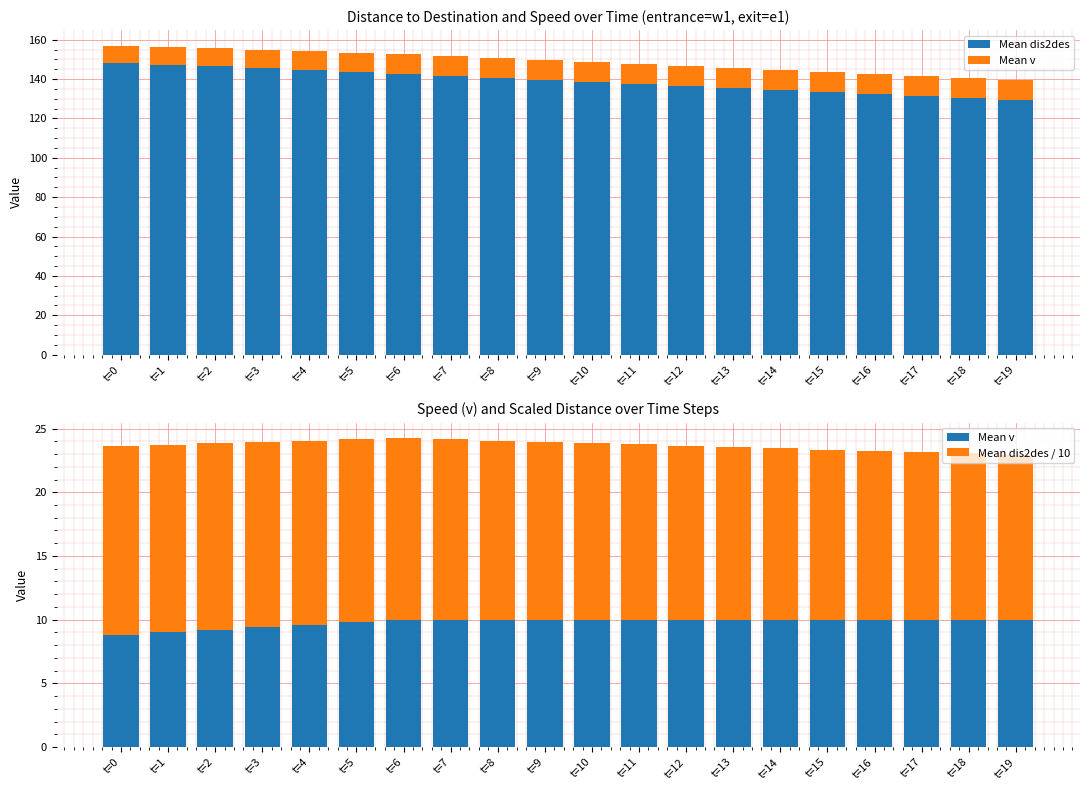

Which series has the largest range (max minus min)?

Mean dis2des